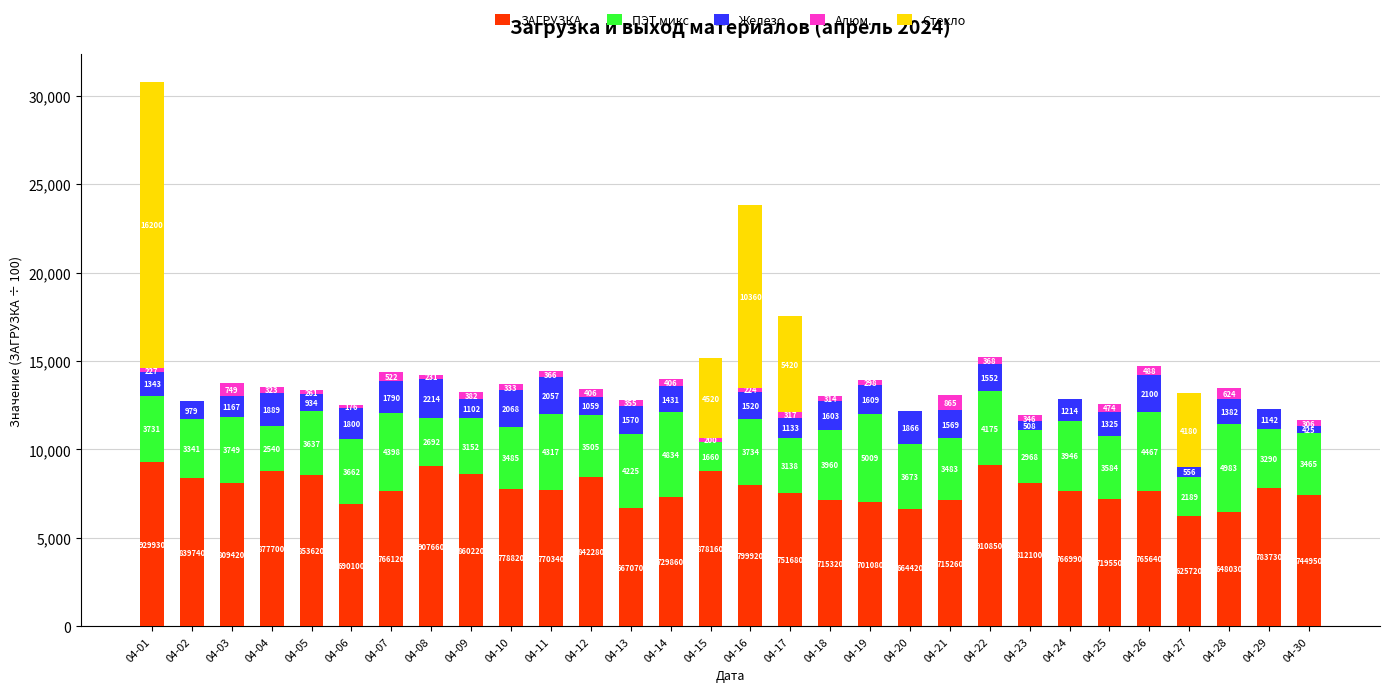

The value of ЗАГРУЗКА at 04-23 is 3760.1. True or false?

False